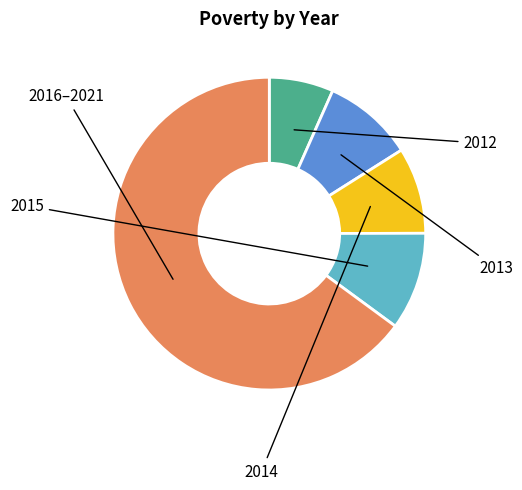

Is there a majority slice in this chart?

Yes